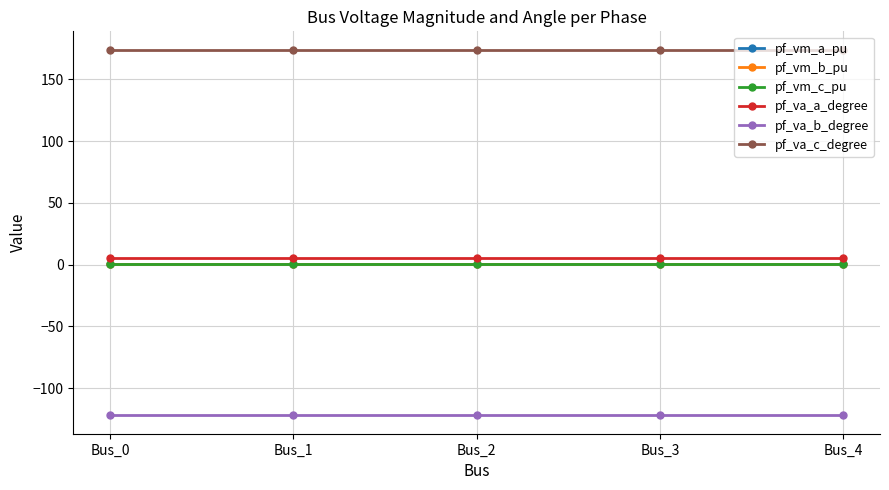

Reading right to left, transcribe all the data shown in this chart.

pf_vm_a_pu: Bus_4=0.9	Bus_3=0.9	Bus_2=0.9	Bus_1=0.9	Bus_0=0.9
pf_vm_b_pu: Bus_4=0.2	Bus_3=0.2	Bus_2=0.2	Bus_1=0.2	Bus_0=0.2
pf_vm_c_pu: Bus_4=0.8	Bus_3=0.8	Bus_2=0.8	Bus_1=0.8	Bus_0=0.8
pf_va_a_degree: Bus_4=5.2	Bus_3=5.2	Bus_2=5.2	Bus_1=5.2	Bus_0=5.2
pf_va_b_degree: Bus_4=-122.1	Bus_3=-122.1	Bus_2=-122.1	Bus_1=-122.1	Bus_0=-122.1
pf_va_c_degree: Bus_4=174.2	Bus_3=174.2	Bus_2=174.2	Bus_1=174.2	Bus_0=174.2